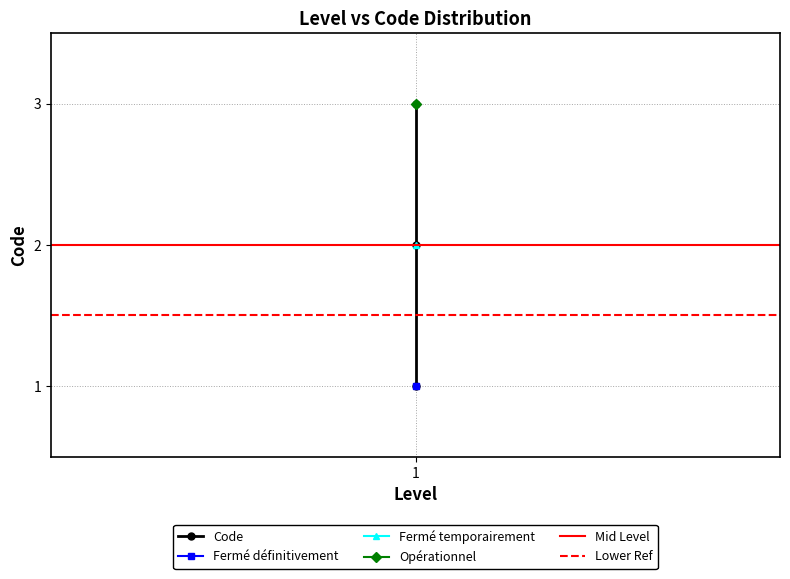

What is the ratio of the value at 1 to the value at 1?

3.0